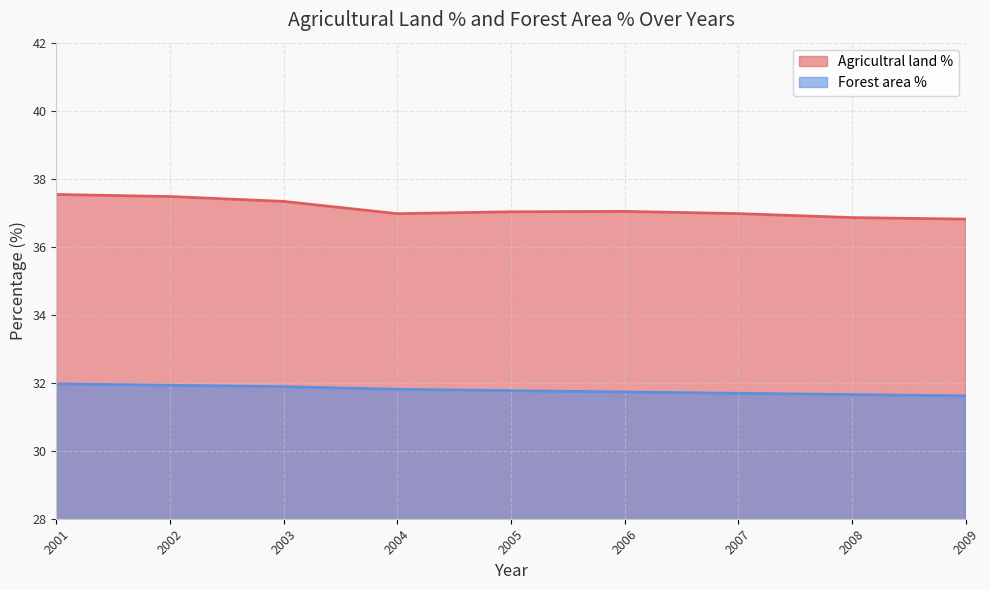

Reading right to left, list all the values displayed in this chart.

Agricultral land %: 2009=36.8	2008=36.9	2007=37.0	2006=37.0	2005=37.0	2004=37.0	2003=37.3	2002=37.5	2001=37.5
Forest area %: 2009=31.6	2008=31.7	2007=31.7	2006=31.7	2005=31.8	2004=31.8	2003=31.9	2002=31.9	2001=32.0